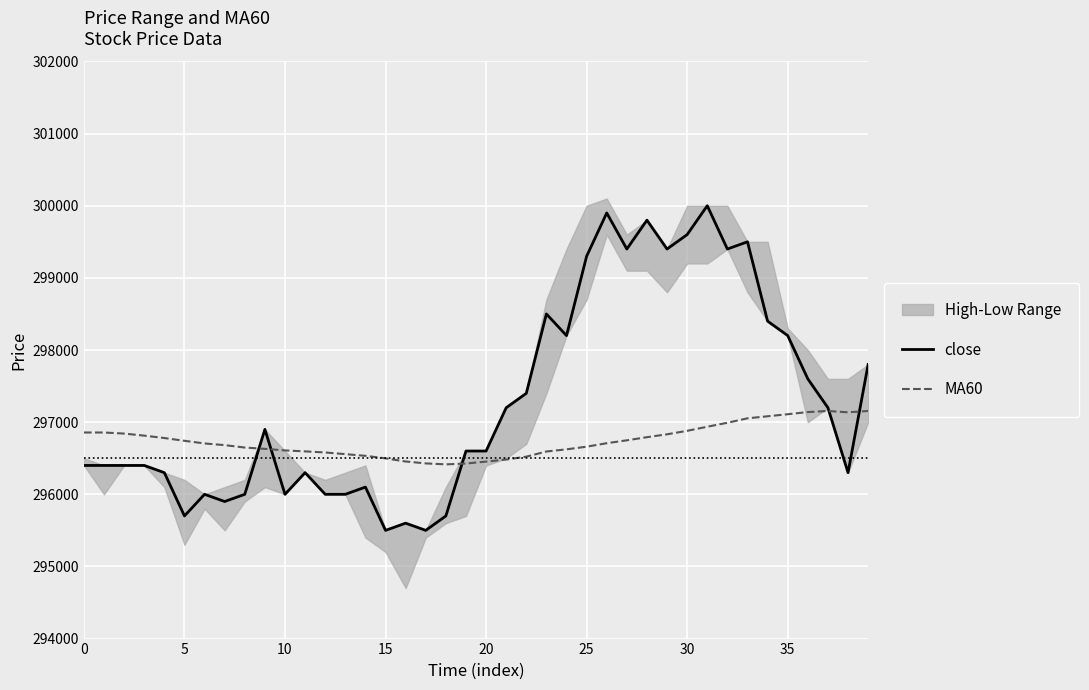

Does the chart display data point markers on the line(s)?

No